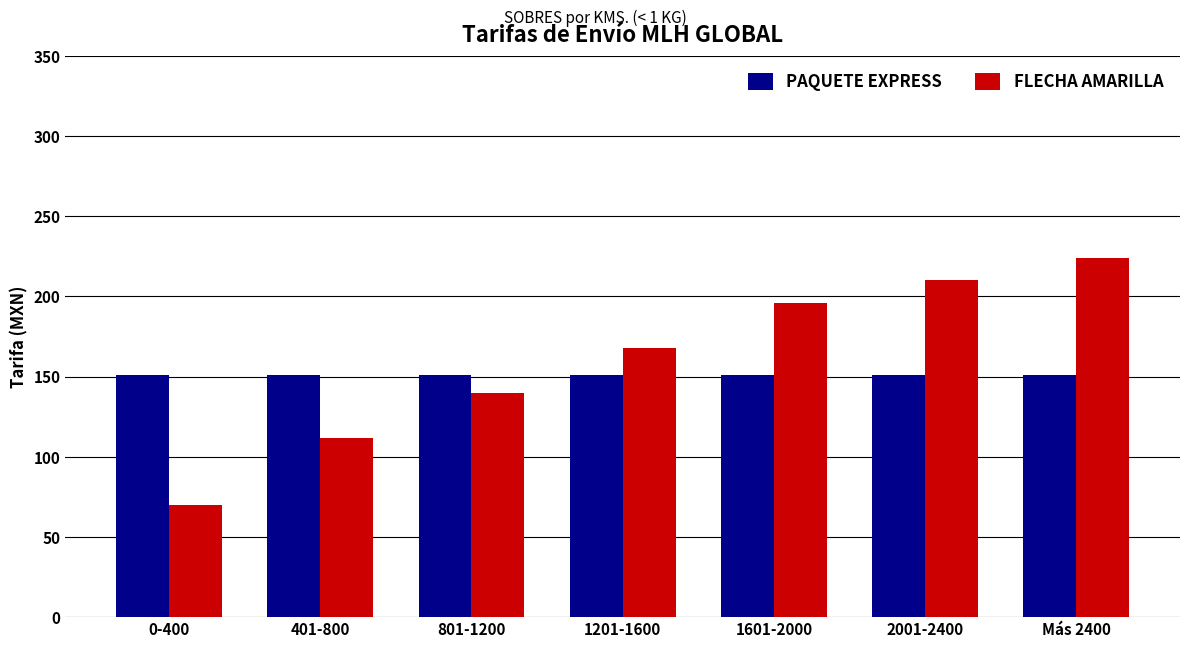

Which series has the largest range (max minus min)?

FLECHA AMARILLA